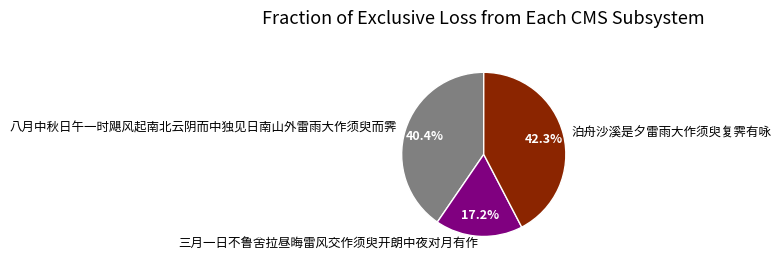

Is there a majority slice in this chart?

No